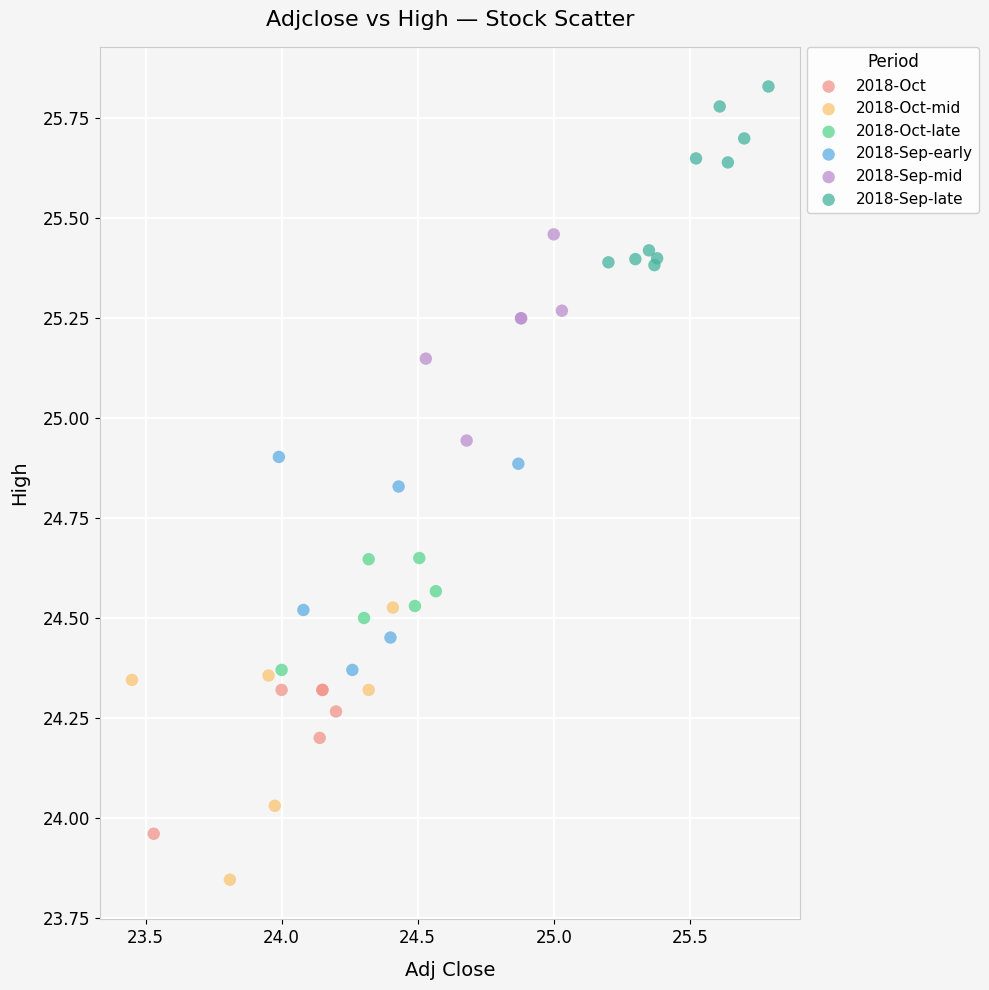

Which series contains the highest Y value?

2018-Sep-late